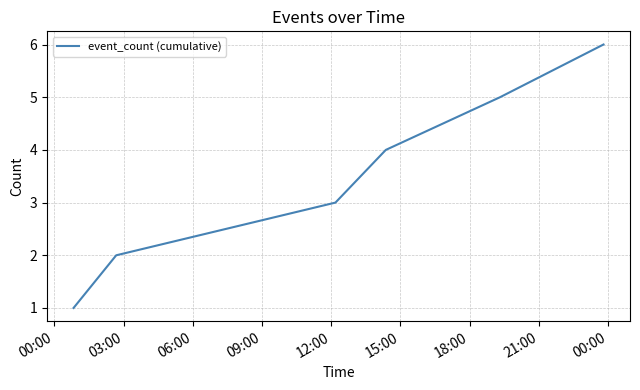

Is this an area chart (filled region under the line)?

No